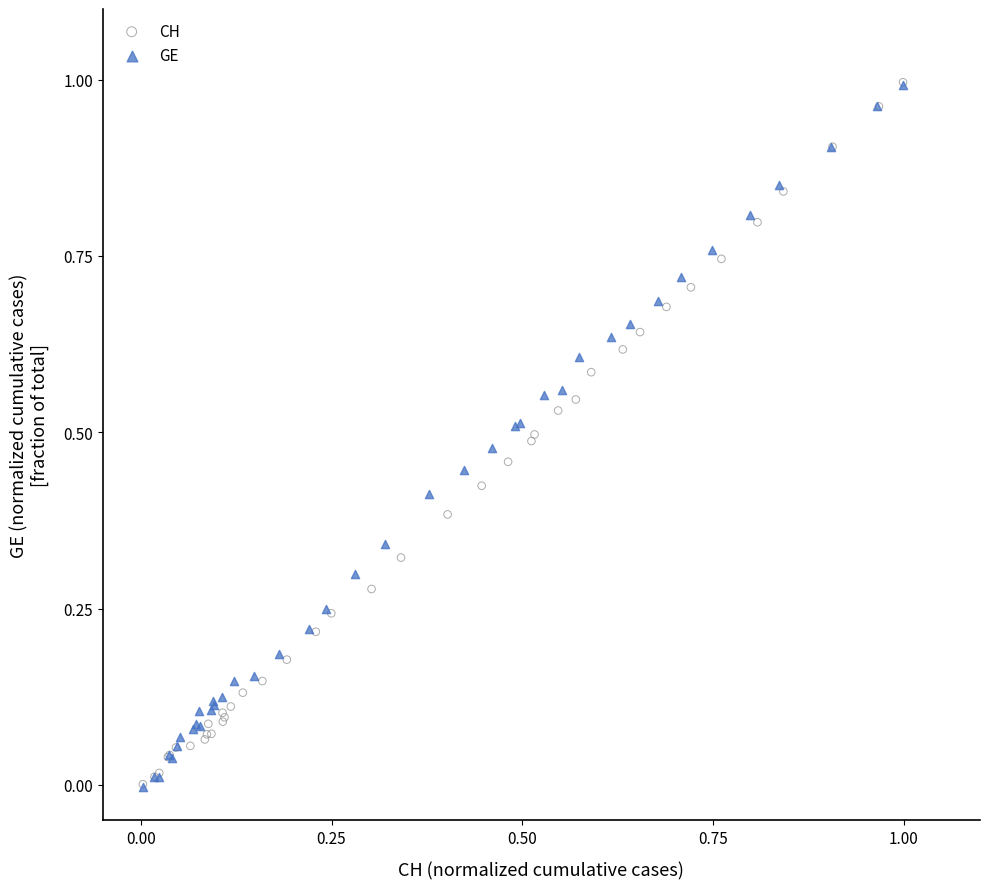

Which series has the largest Y range (max minus min)?

GE